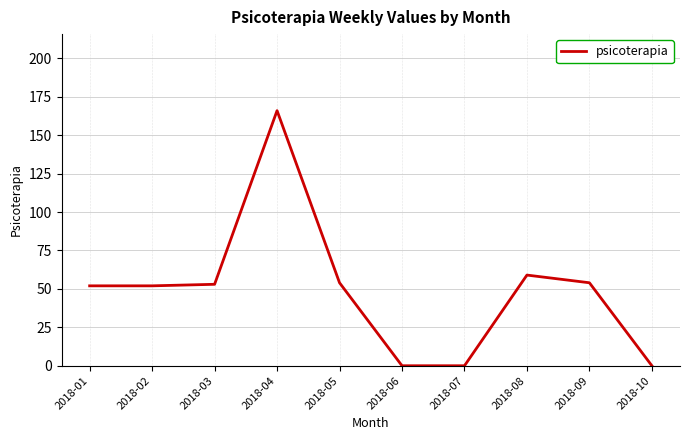

The chart shows a value of 0 at 2018-07. True or false?

True